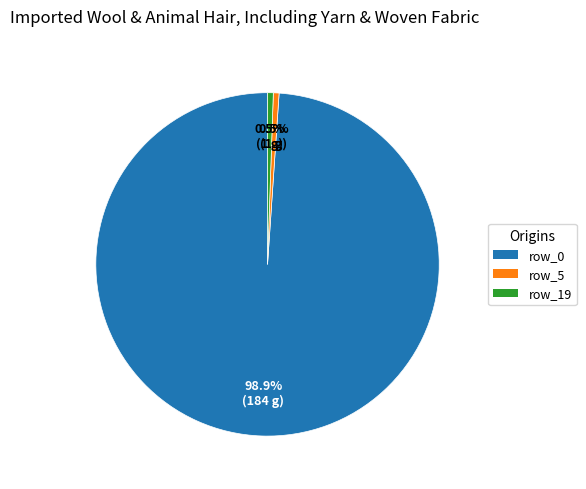

Is there any slice that represents more than half of the pie?

Yes